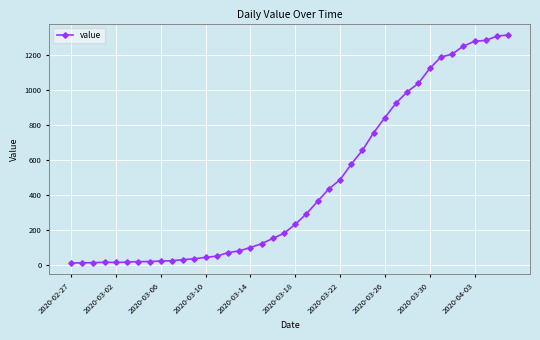

What is the maximum value shown in the chart?

1312